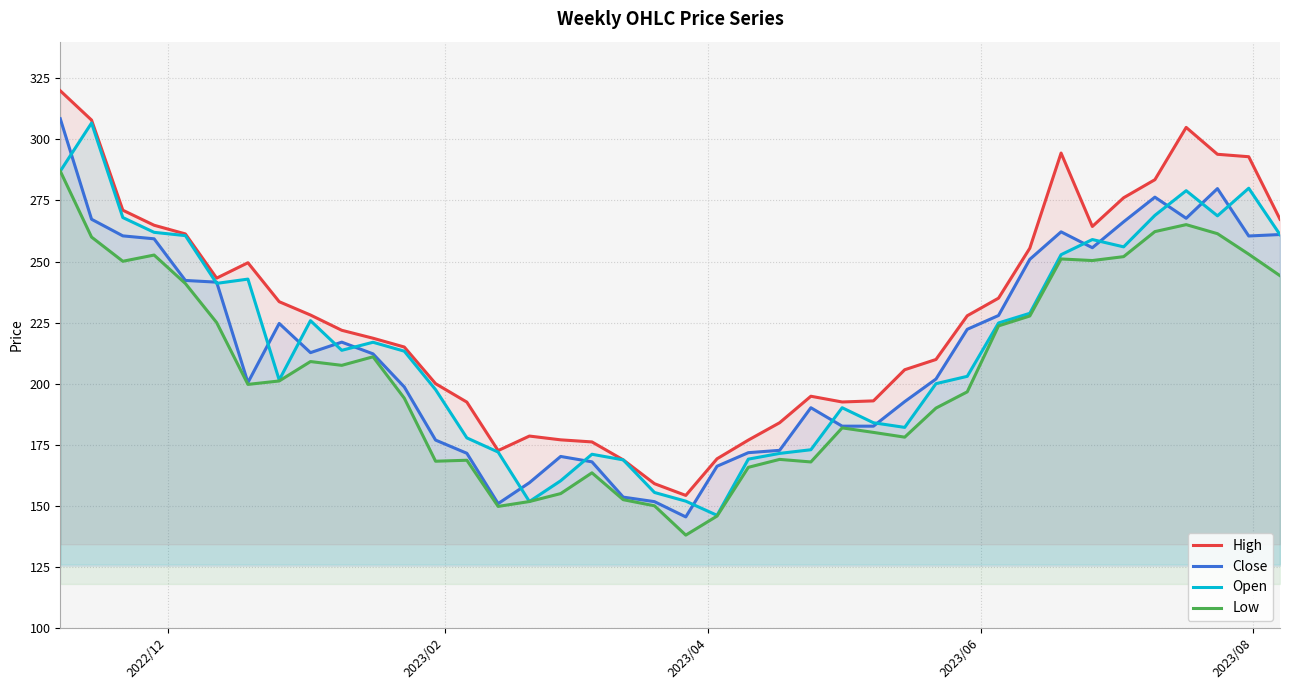

Reading left to right, what are all the values shown in this chart?

High: 319.9	307.9	271.0	264.9	261.3	243.2	249.5	233.6	228.1	221.9	218.6	215.0	200.0	192.4	172.6	178.6	177.0	176.1	168.8	159.1	154.2	169.2	176.9	184.0	194.9	192.5	192.9	205.7	209.9	227.8	235.0	255.4	294.4	264.4	276.1	283.5	304.9	293.9	292.9	267.3
Close: 308.5	267.3	260.5	259.3	242.2	241.6	200.4	224.6	212.7	217.0	212.2	198.6	176.9	171.5	150.9	159.4	170.2	168.0	153.6	151.7	145.4	166.2	171.8	172.7	190.1	182.6	182.6	192.6	201.9	222.2	227.9	250.9	262.1	255.6	266.2	276.4	267.7	279.9	260.5	261.0
Open: 287.0	306.7	268.0	262.0	260.6	241.1	242.8	201.5	225.8	213.6	216.9	213.3	197.6	177.8	172.0	151.8	160.2	171.1	168.8	155.4	151.9	146.1	169.1	171.4	172.9	190.1	184.0	182.1	200.0	203.0	224.9	228.8	252.8	259.0	256.0	268.9	279.0	268.7	280.0	261.0
Low: 287.0	260.0	250.1	252.6	241.0	225.0	199.7	201.1	209.1	207.5	211.0	194.1	168.2	168.6	149.8	151.8	155.0	163.5	152.5	150.0	138.0	145.8	165.8	169.0	167.9	181.9	180.1	178.1	190.0	196.6	223.6	227.7	251.1	250.4	252.0	262.2	265.1	261.4	253.0	244.2